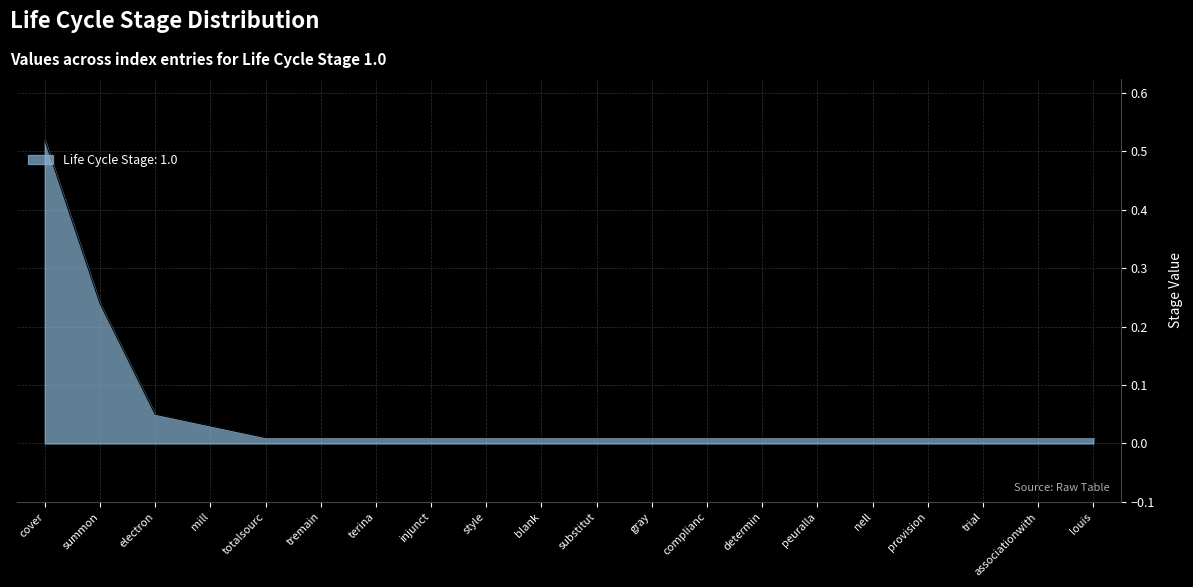

Does the chart have visible grid lines?

Yes